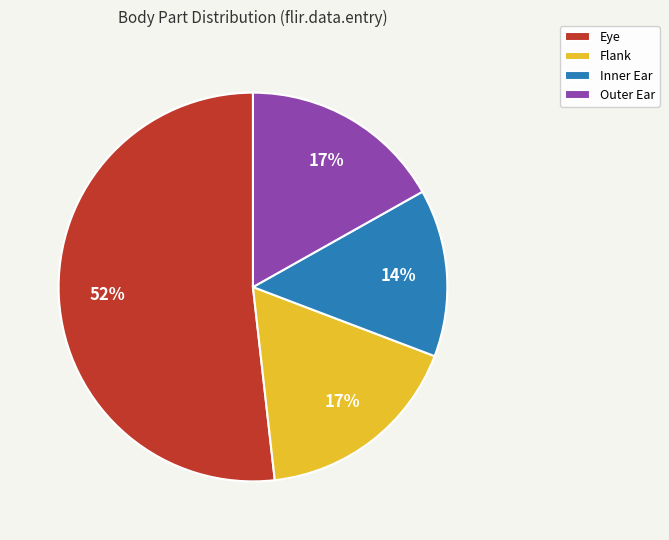

To the nearest percent, what is the average slice percentage?

25%